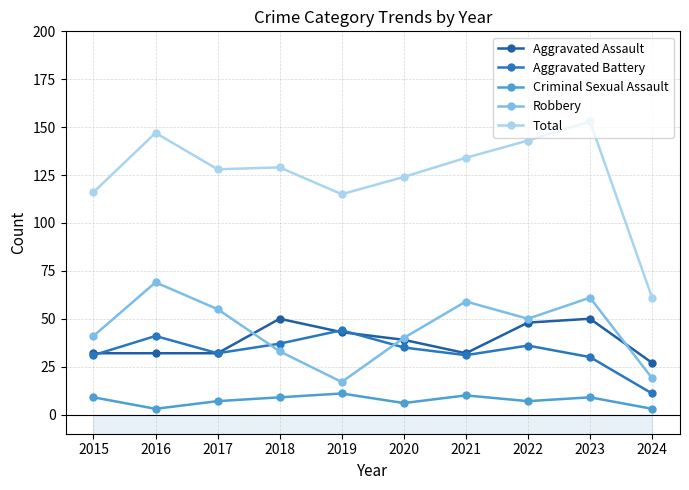

At which category is the sum across all series the highest?

2023